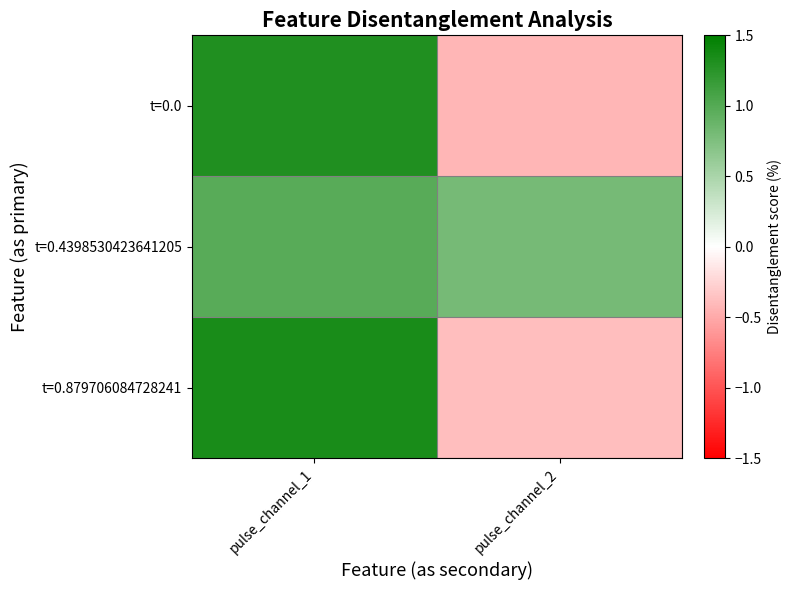

Which series changed the most between pulse_channel_1 and pulse_channel_2?

t=0.0